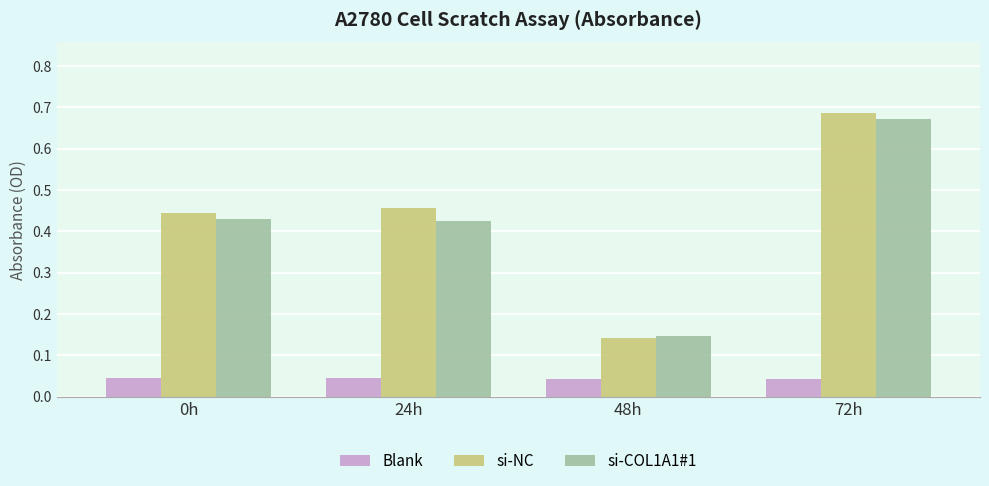

Count the Blank values in the range 0 to 1.

4